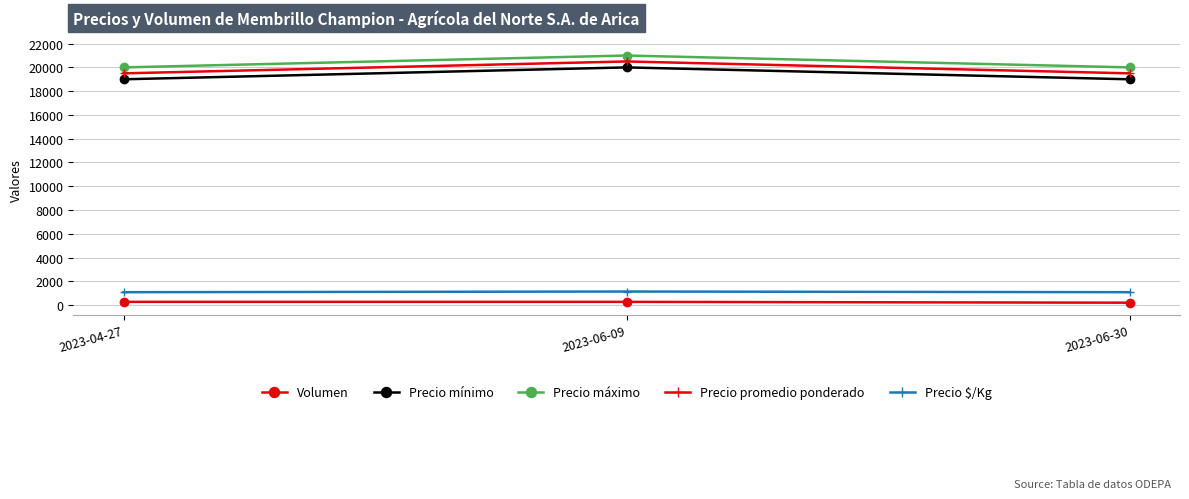

List the series in order of their peak value, highest first.

Precio máximo, Precio promedio ponderado, Precio mínimo, Precio $/Kg, Volumen